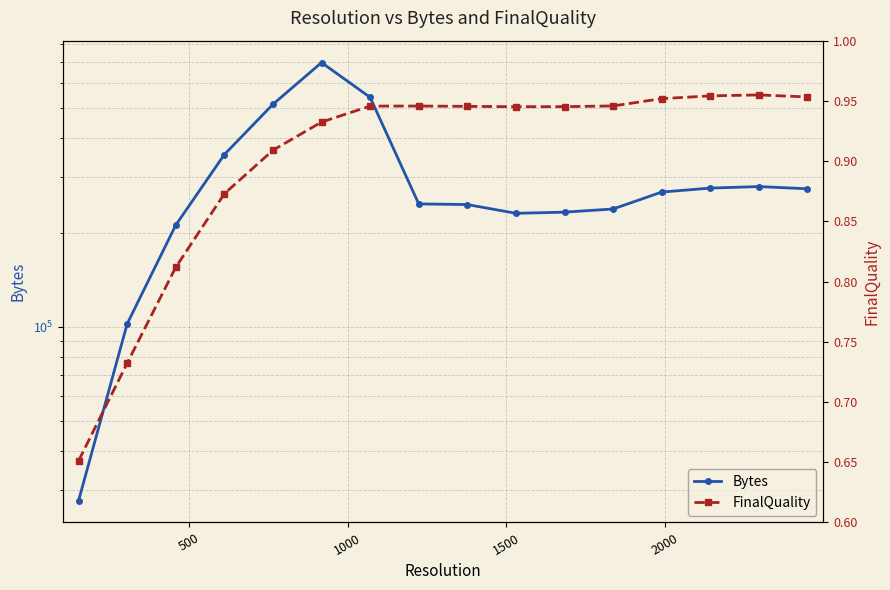

How many values in the Bytes series are below 269348?

8